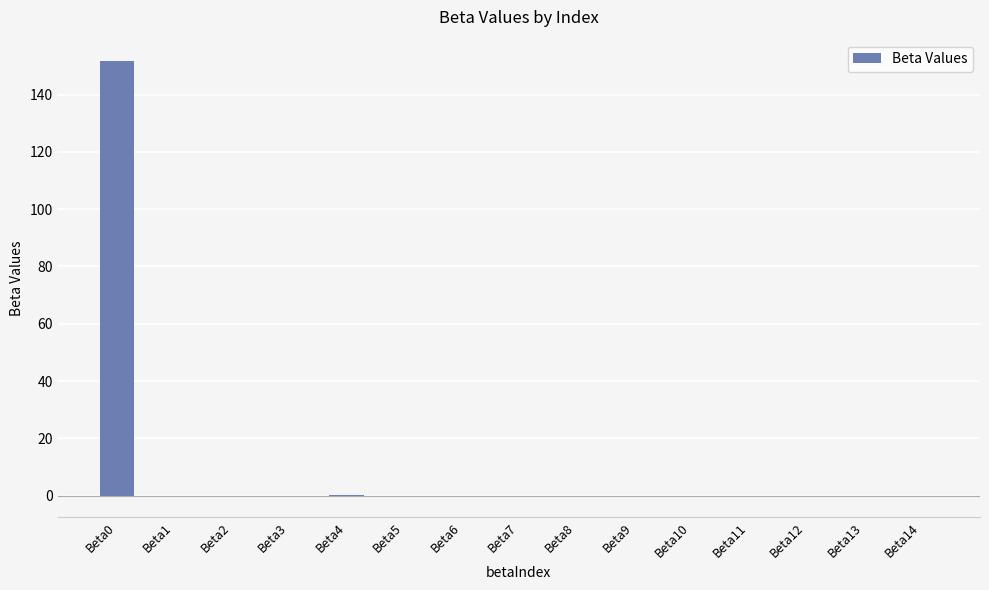

Does the chart contain stacked bars?

No